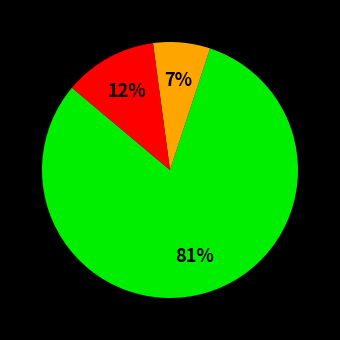

Is there any slice that represents more than half of the pie?

Yes